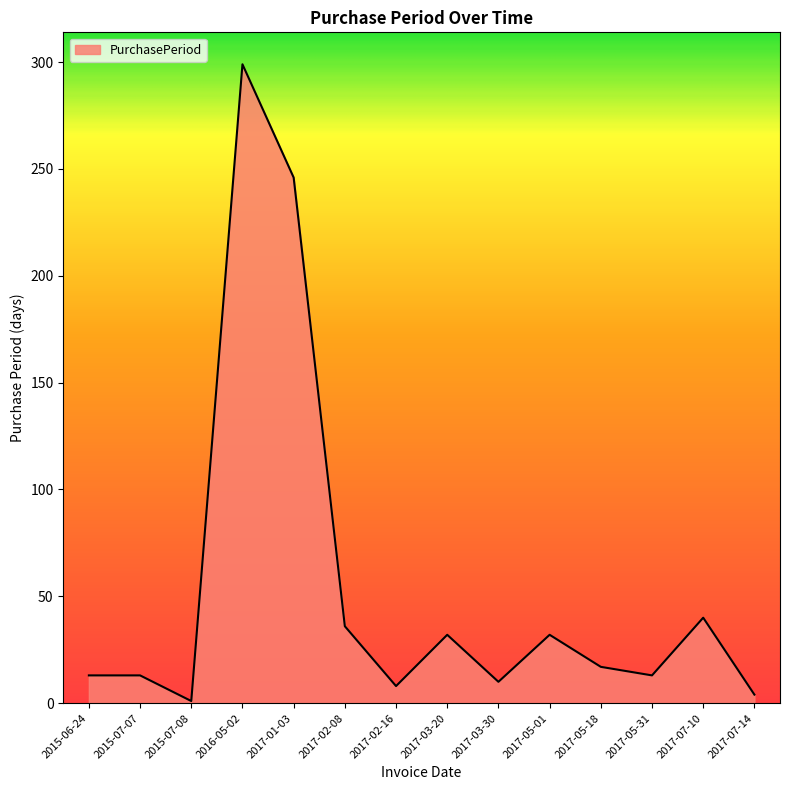

Where is the data nearest to the value 150?

2017-01-03